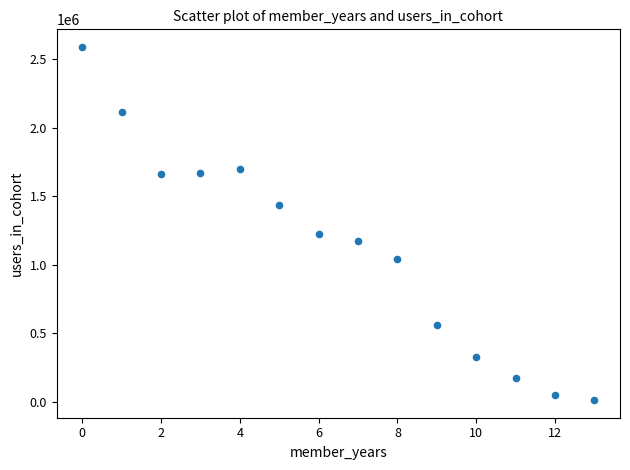

What is the range of Y values (max minus min)?

2578166